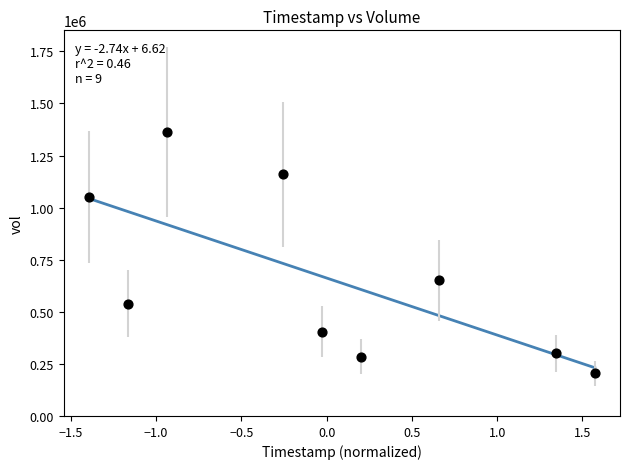

What is the range of Y values (max minus min)?

1156700